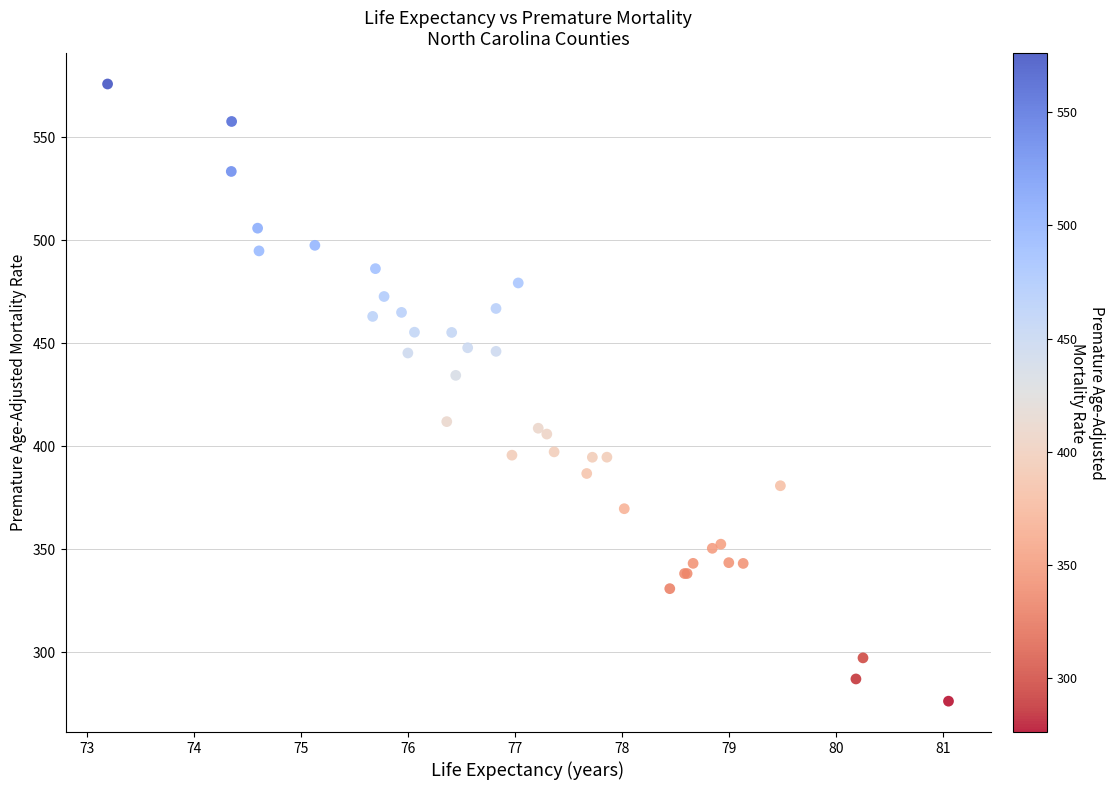

What Y value in the scatter plot is closest to 426?

434.5